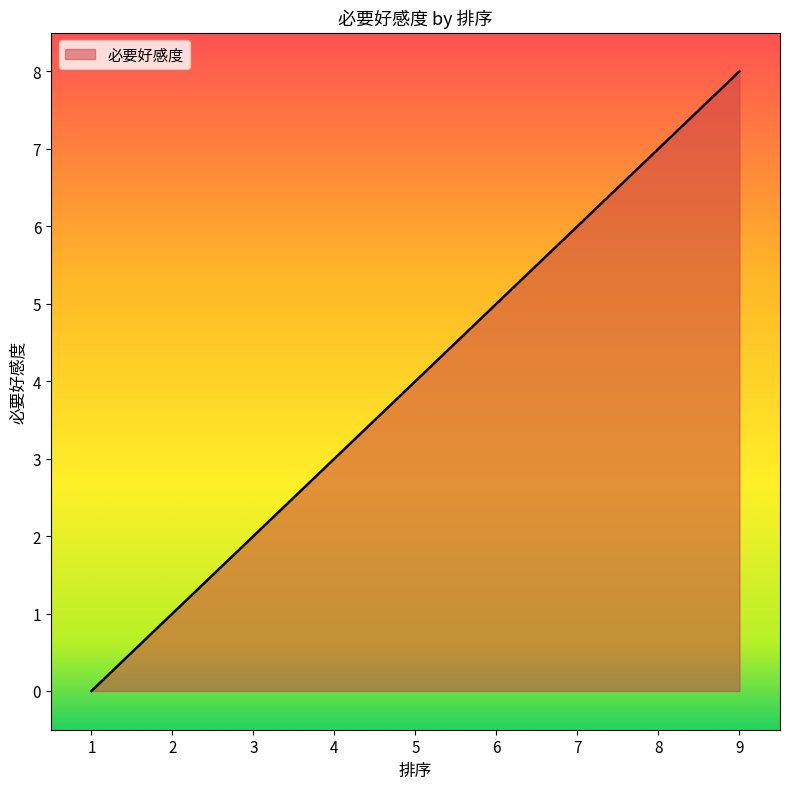

What is the difference between the values at 6 and 8?

2